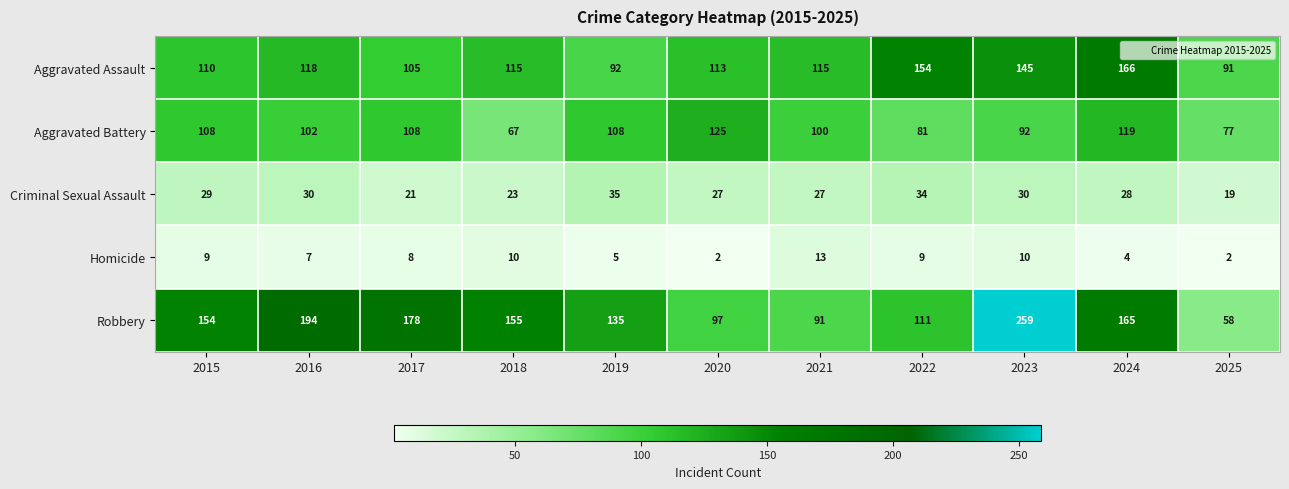

Which series changed the most between 2017 and 2023?

Robbery